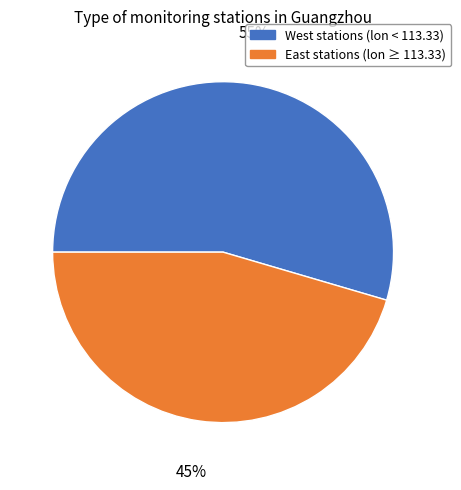

Is it true that West stations (lon < 113.33) is 55% of the pie?

True